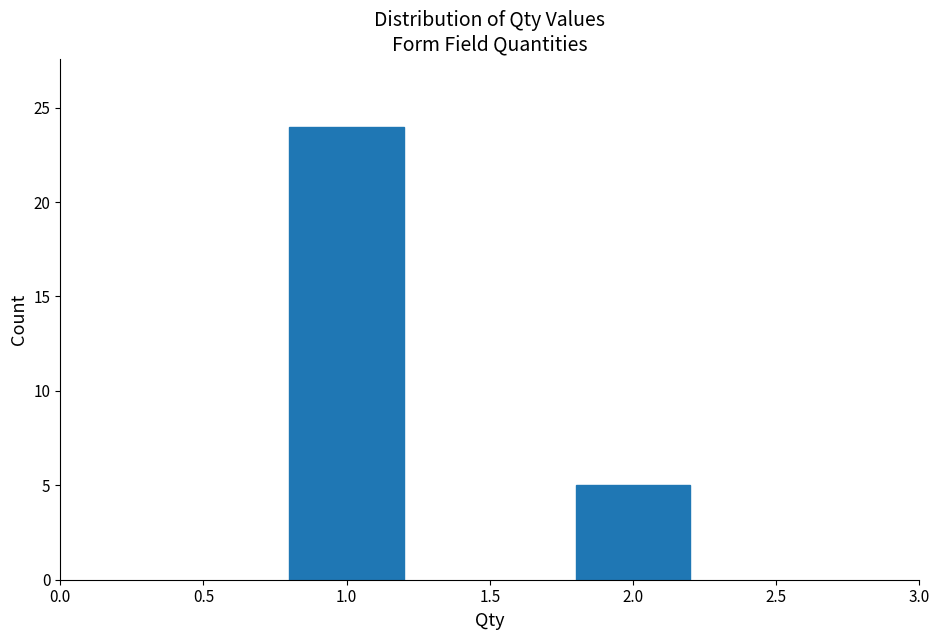

Reading left to right, list all the values displayed in this chart.

24	5